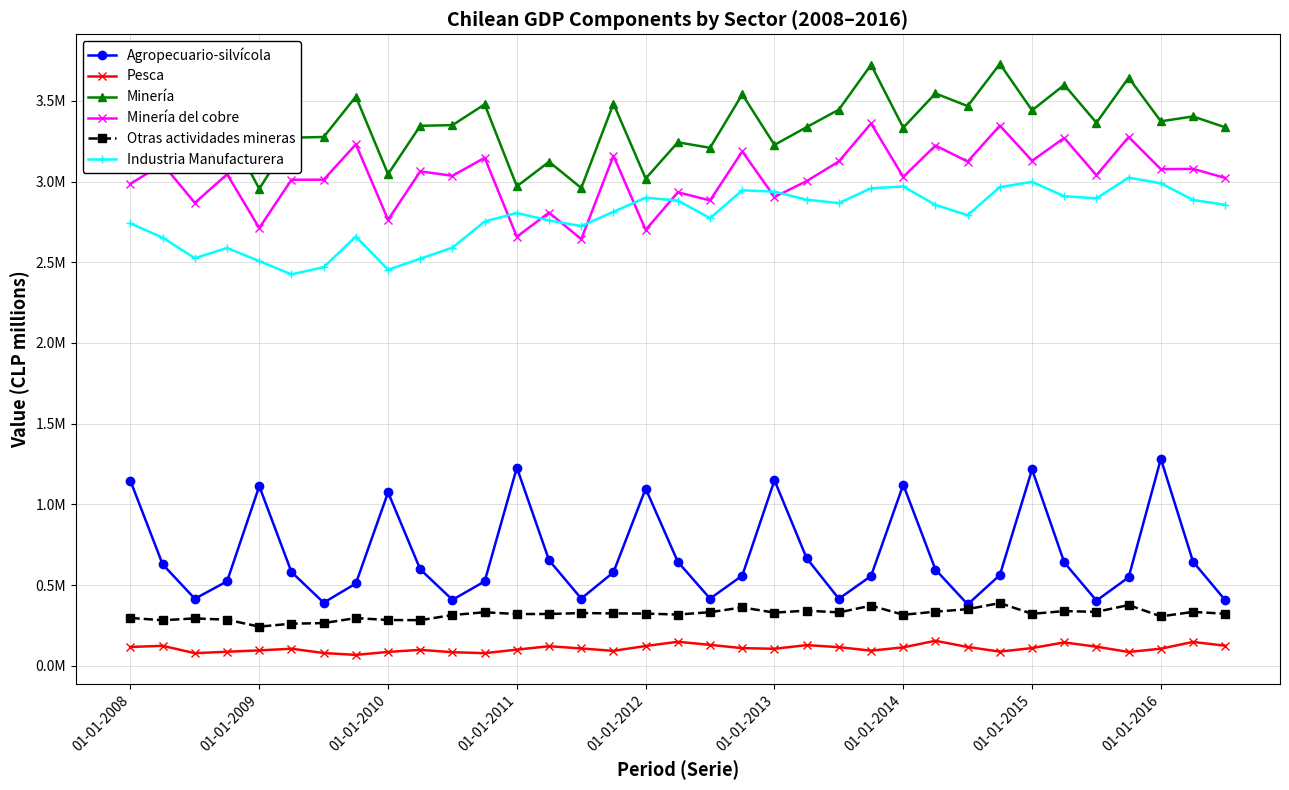

Is this an area chart (filled region under the line)?

No